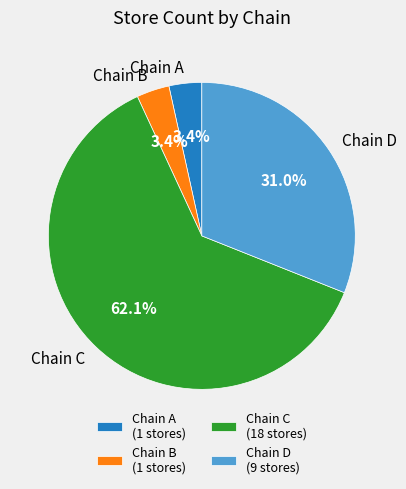

Is Chain C the majority of the pie?

Yes